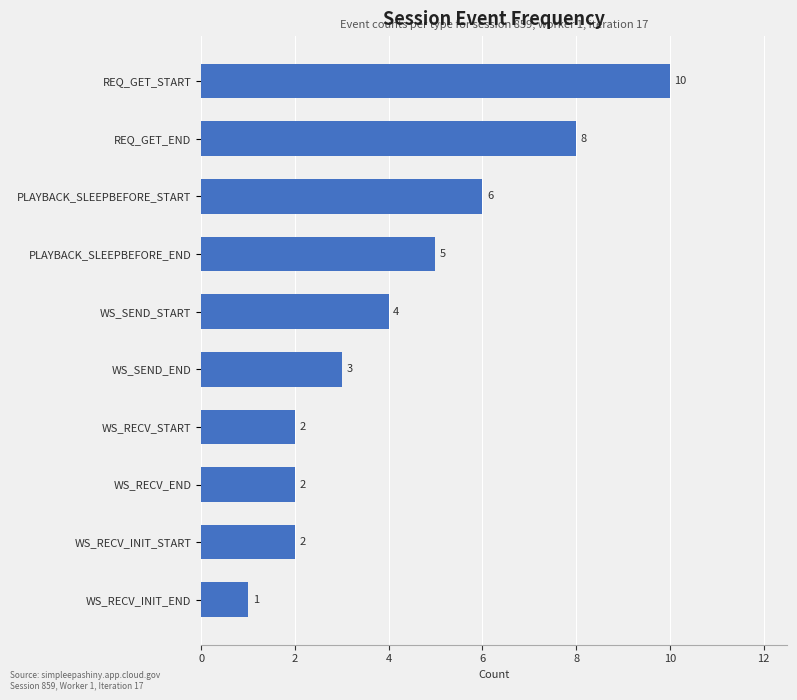

The chart shows a value of 4 at WS_RECV_INIT_START. True or false?

False